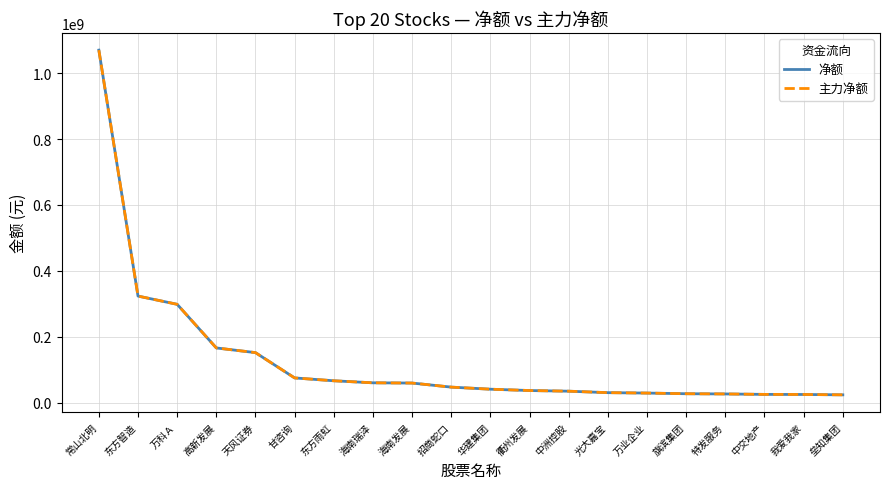

Reading left to right, transcribe all the data shown in this chart.

净额: 1070146555	323238850	298206177	165718368	151497454	74653956	65984232	59799059	59067254	46718393	40399842	36354635	34374025	29904297	28660077	26662075	25998712	24630659	24365109	23286727
主力净额: 1070146555	323238850	298206177	165718368	151497454	74653956	65984232	59799059	59067254	46718393	40399842	36354635	34374025	29904297	28660077	26662075	25998712	24630659	24365109	23286727